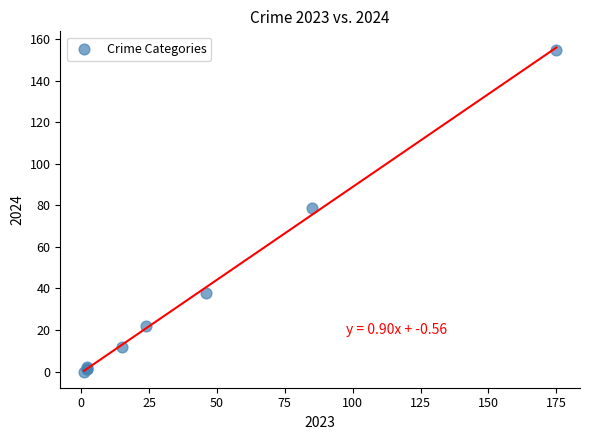

What Y value in the scatter plot is closest to 77?

79